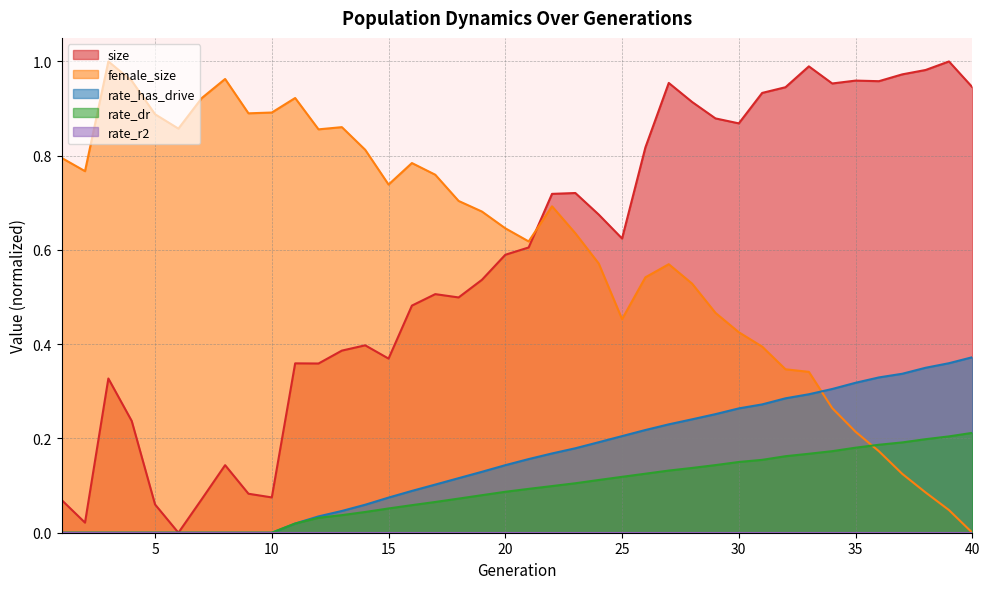

What is the average value of the rate_has_drive series?

0.2